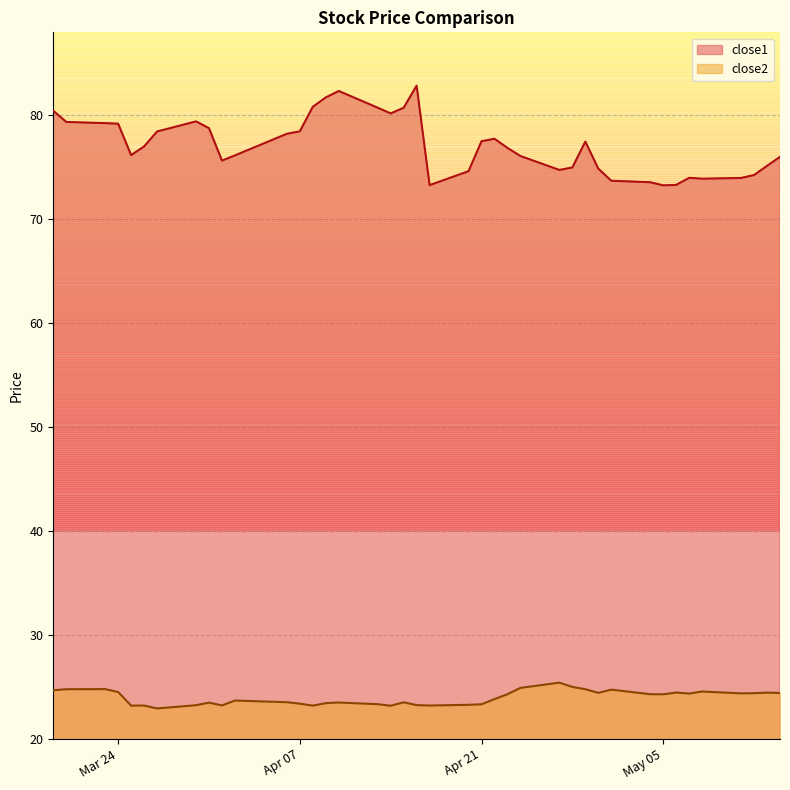

Which category has the highest value across all series?

2015-04-16